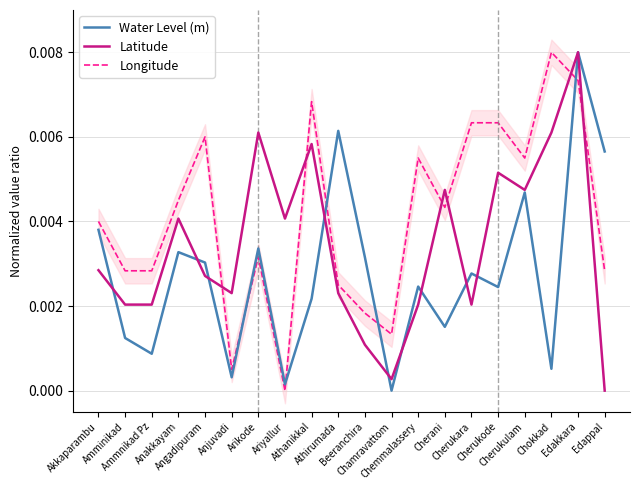

Rank the series by their average value, from highest to lowest.

Longitude, Latitude, Water Level (m)